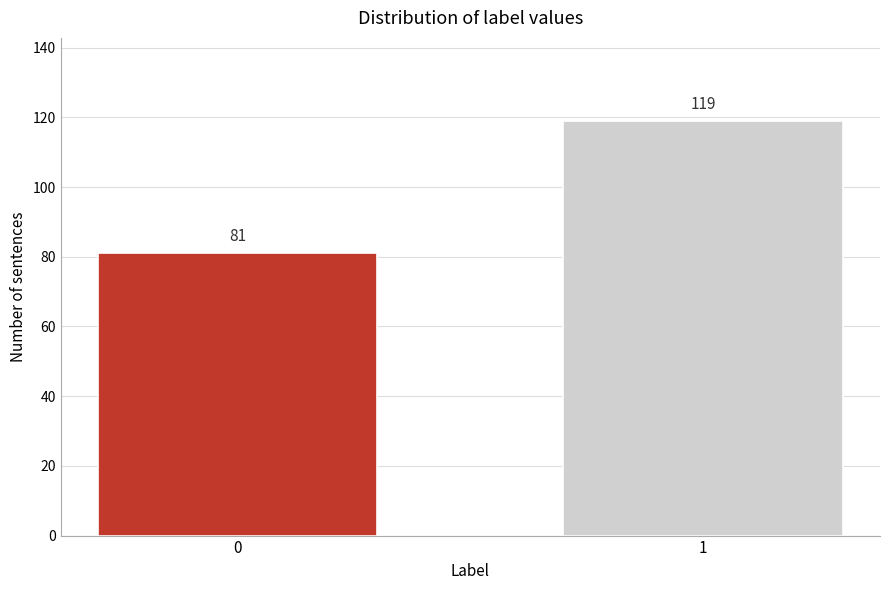

Reading left to right, transcribe all the data shown in this chart.

0=81	1=119